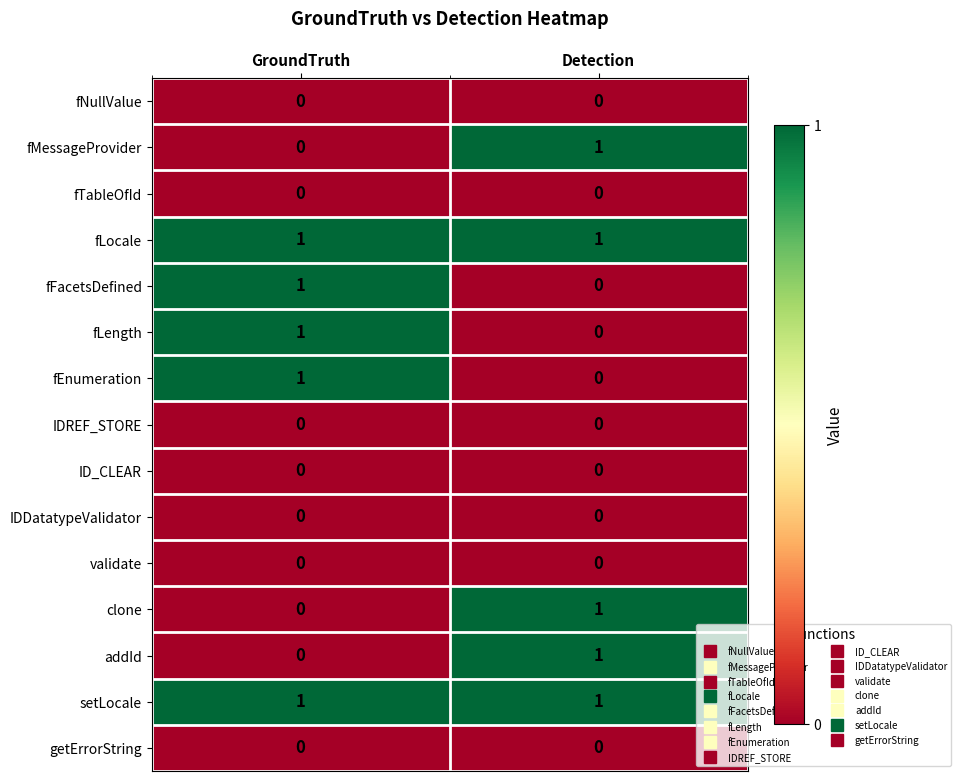

What is the total value across all series at Detection?

5